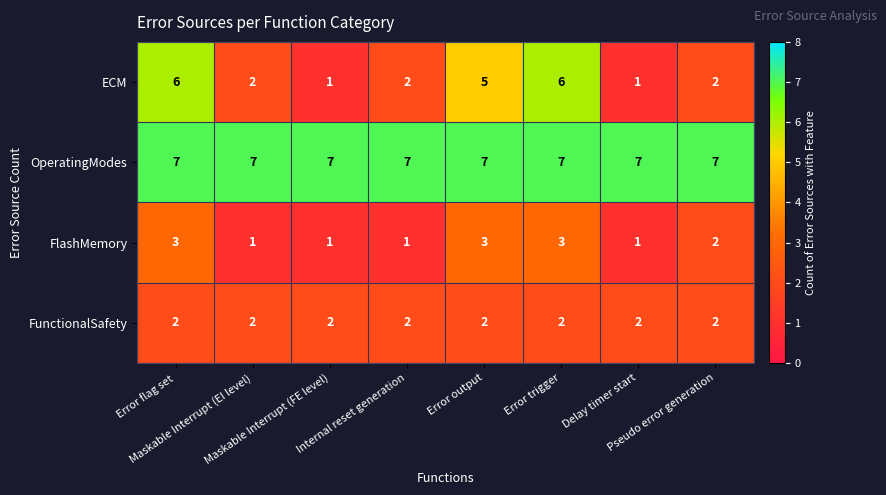

What is the sum of all OperatingModes values?

56